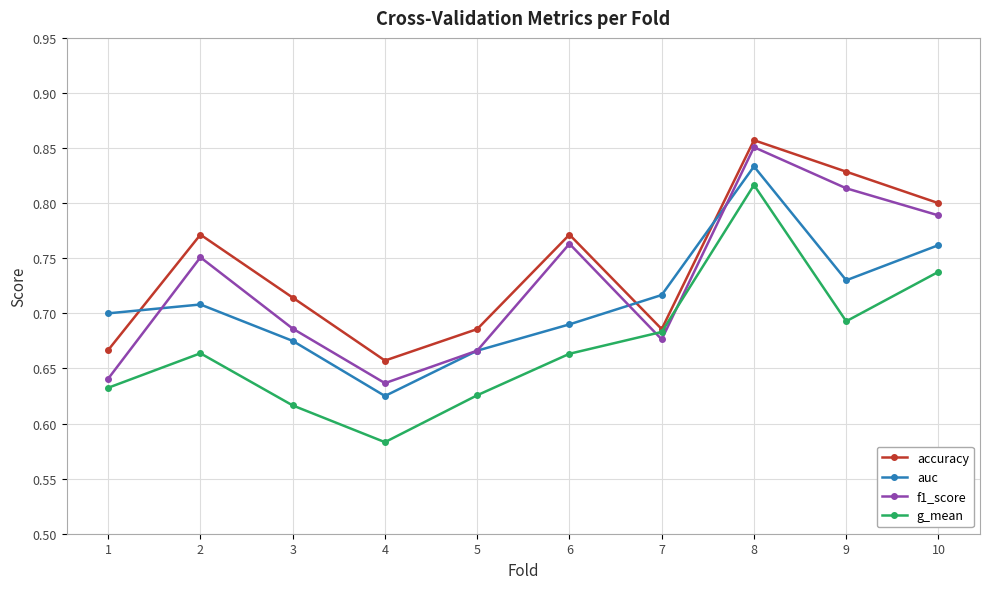

Which category has the lowest value in the auc series?

4